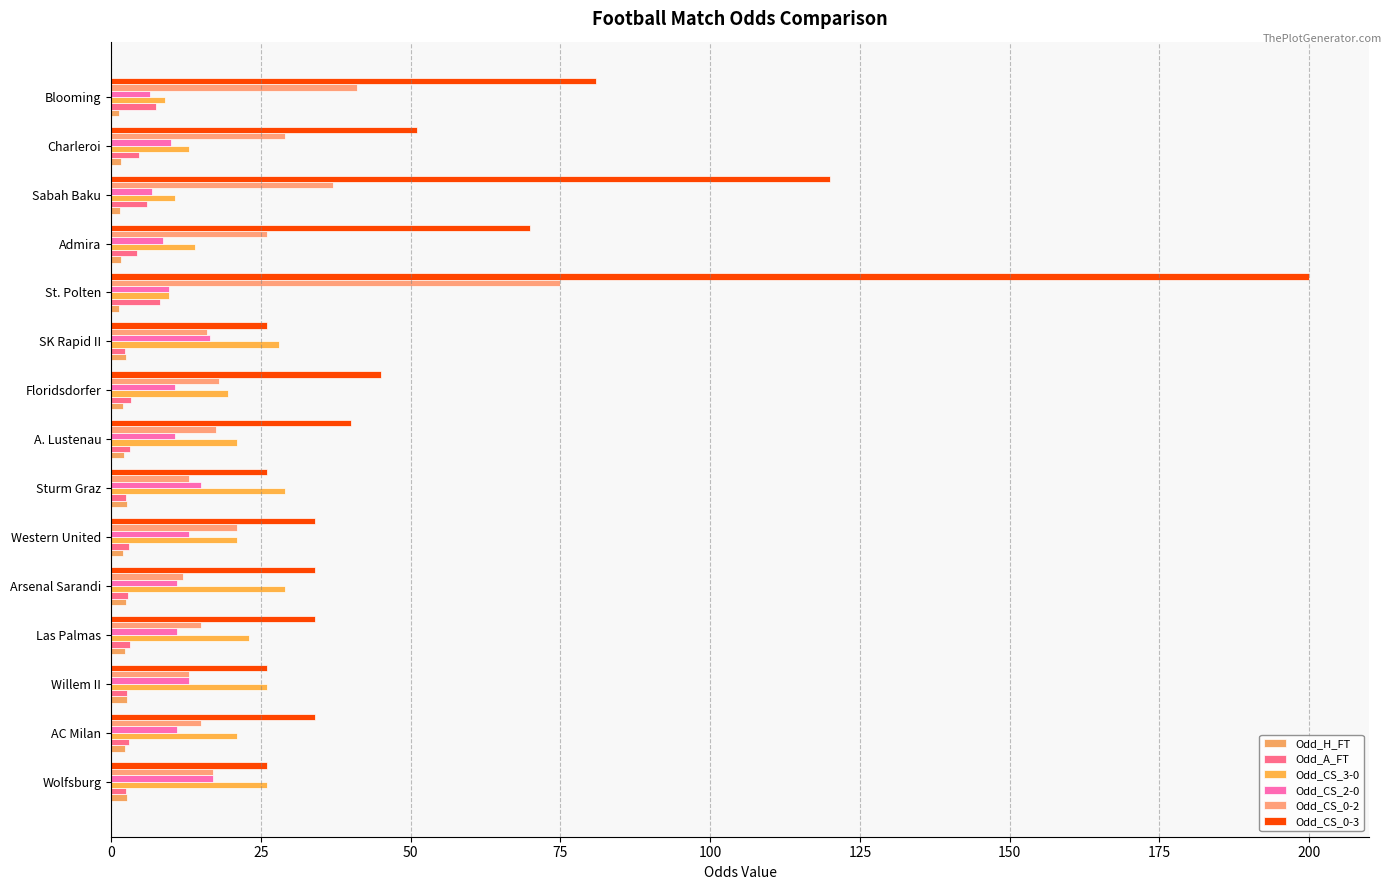

Which series has the largest total across all categories?

Odd_CS_0-3